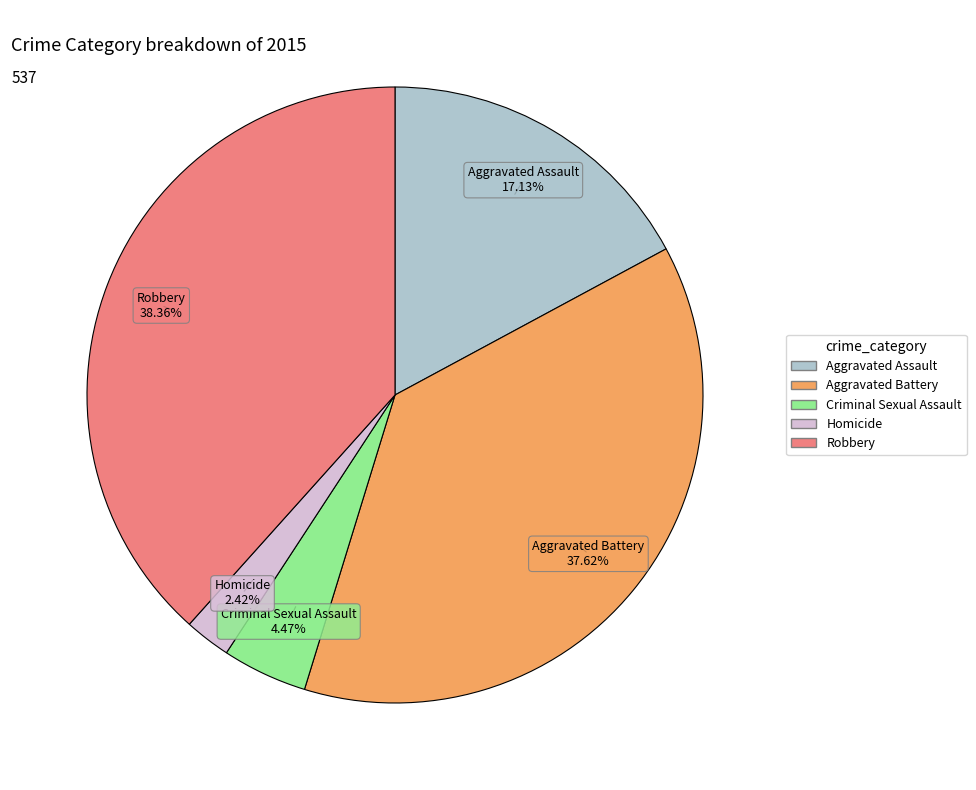

What percentage do Criminal Sexual Assault and Homicide together represent?

6.9%